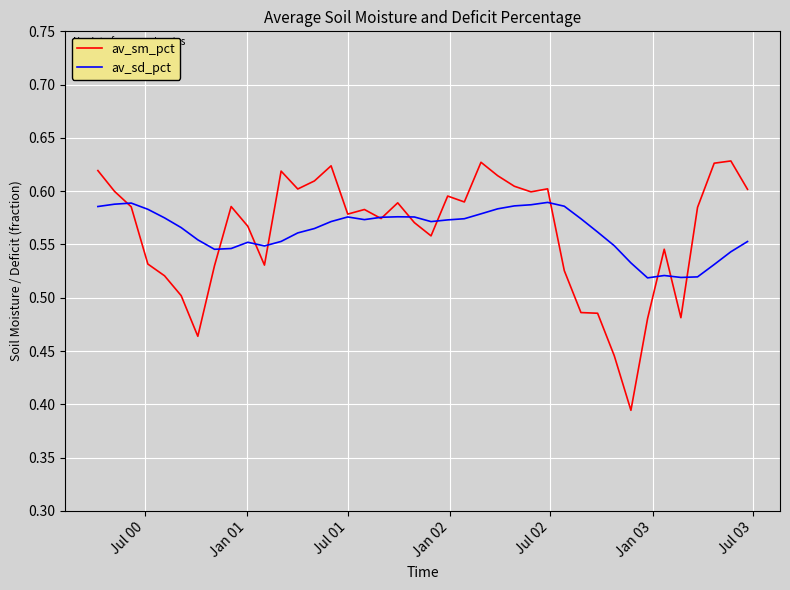

Rank the series by their maximum value, from highest to lowest.

av_sm_pct, av_sd_pct